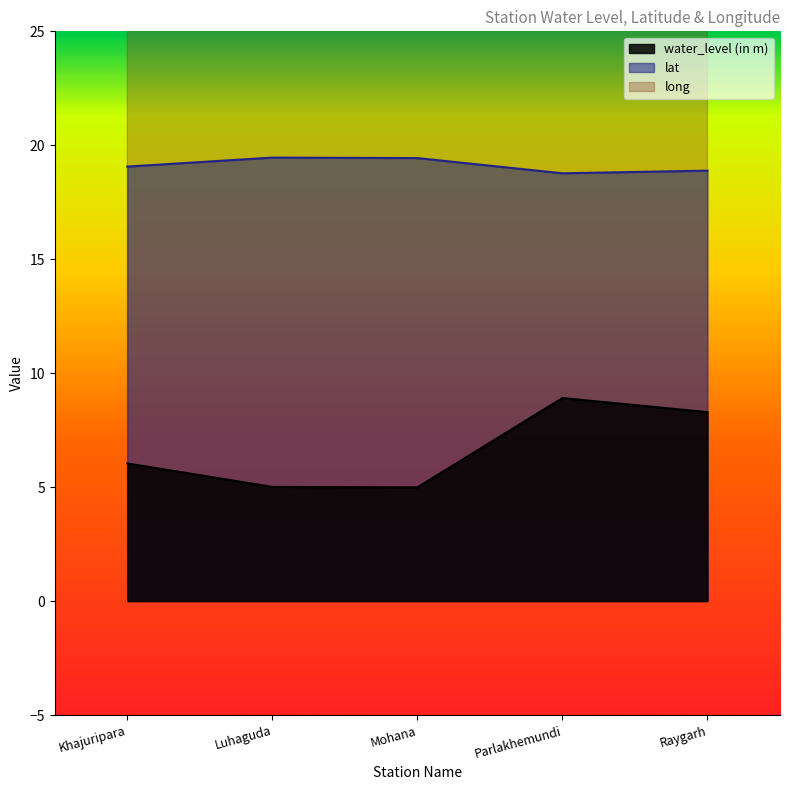

In long, how many points are lower than both neighbors (excluding endpoints)?

1